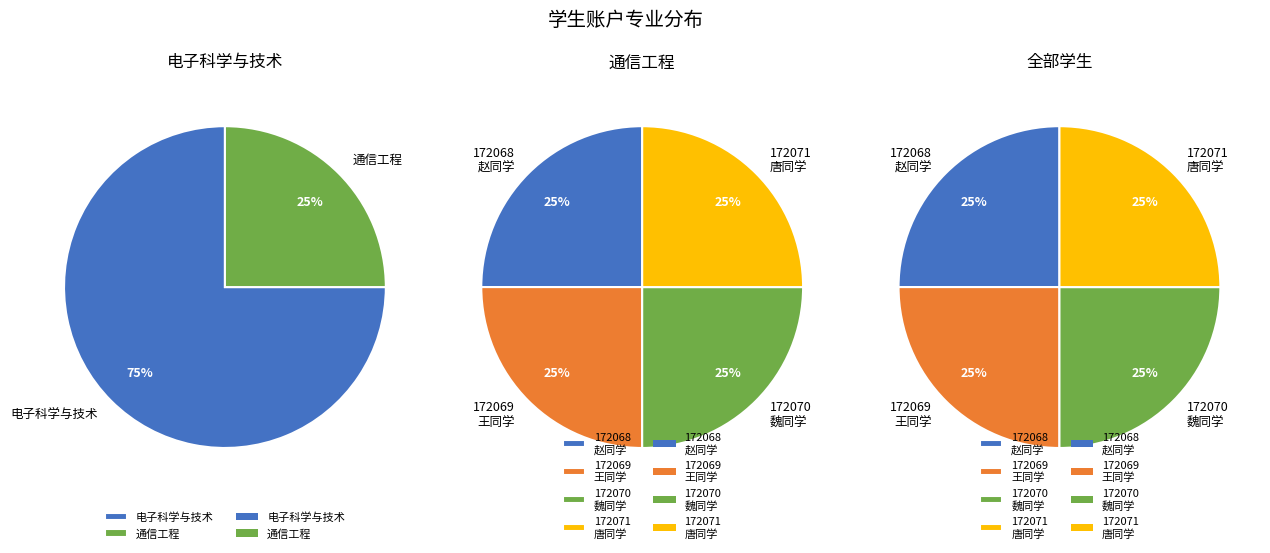

To the nearest percent, what portion does 172068
赵同学 represent?

25%